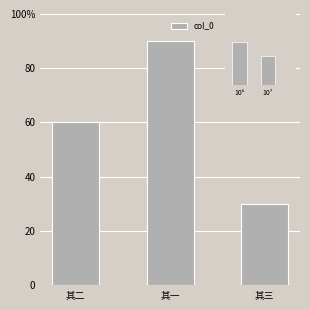

Rank the categories by value from lowest to highest.

其三, 其二, 其一